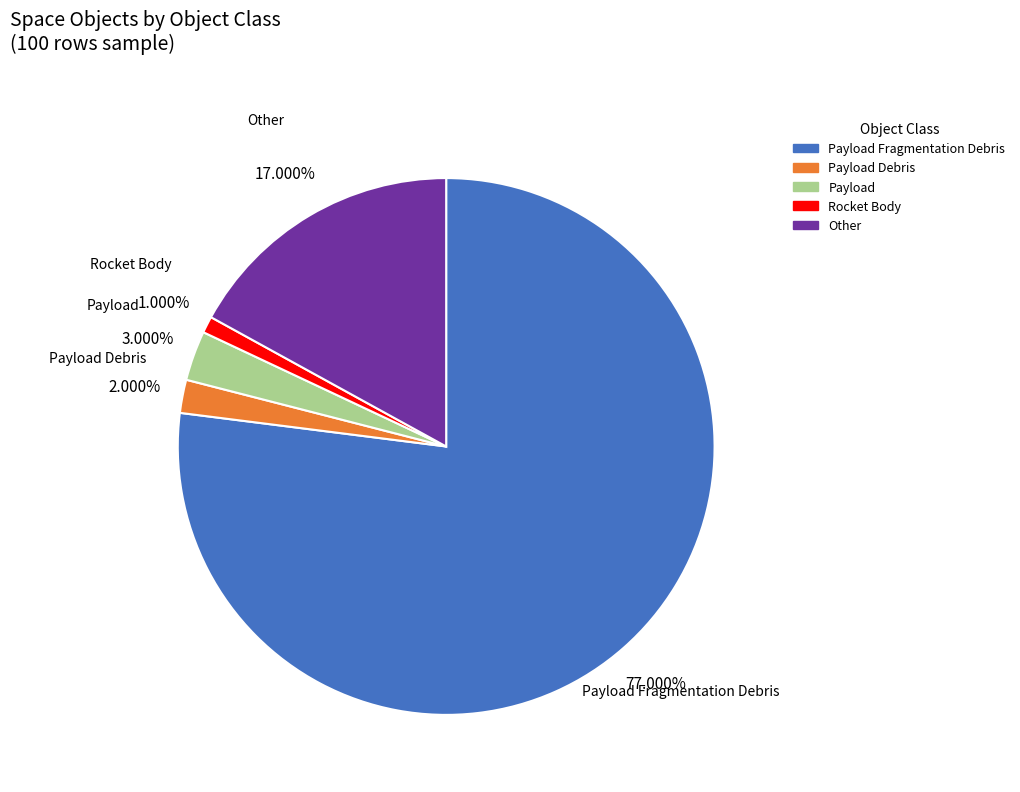

Approximately how many times larger is the value at Rocket Body compared to Payload Debris?

0.5